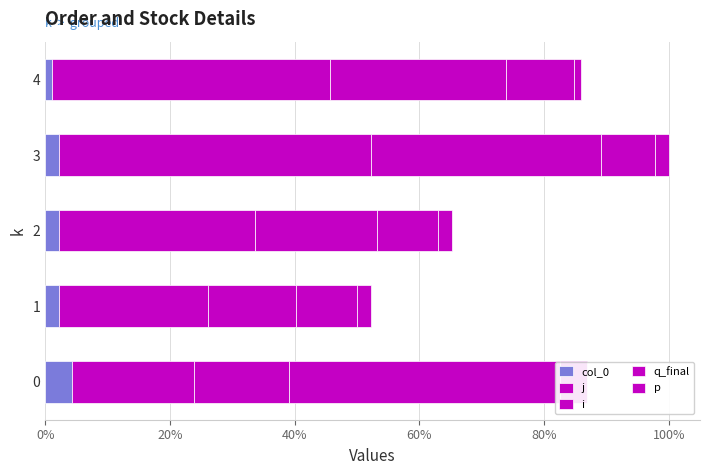

What are all the series names shown in the legend?

col_0, j, i, q_final, p